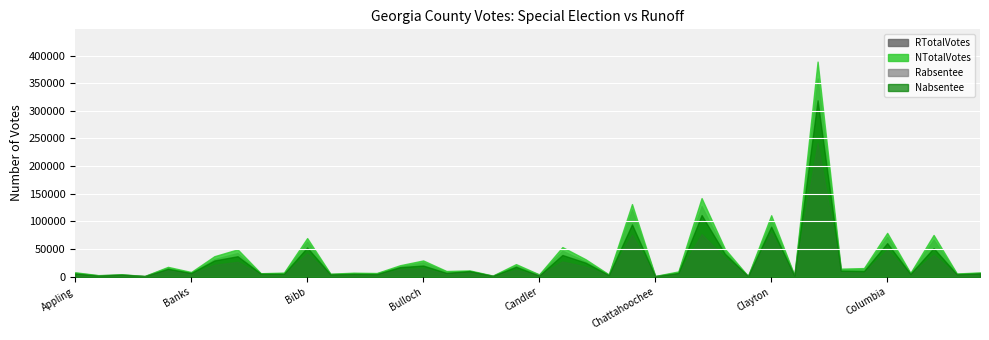

True or false: NTotalVotes and Rabsentee intersect in this chart.

False